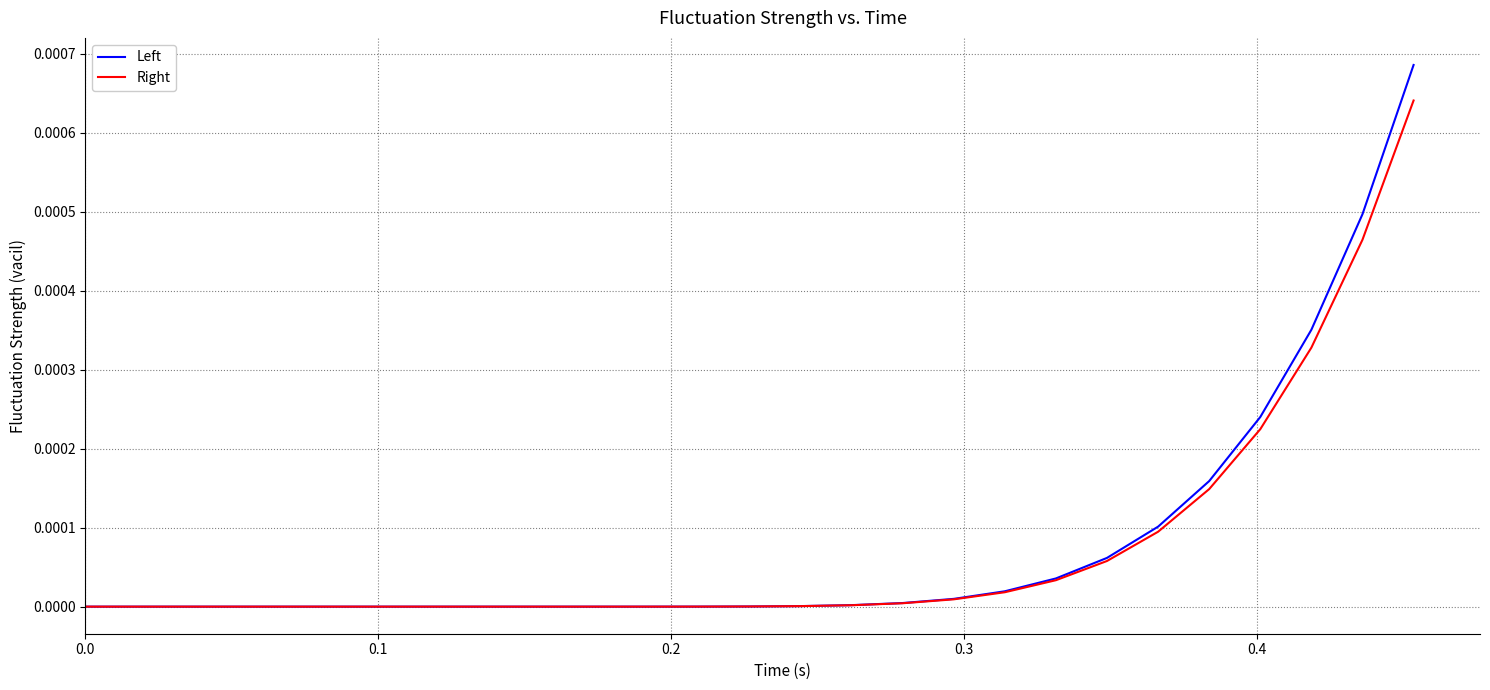

Which series has the widest spread of values?

Left